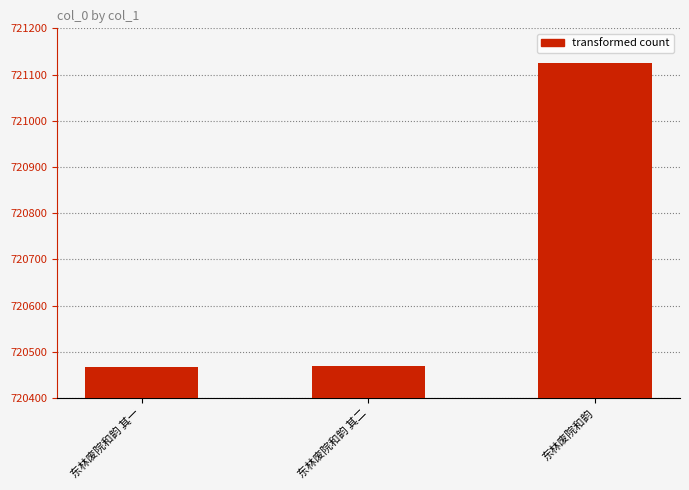

What is the sum of the values at 东林废院和韵 and 东林废院和韵 其一?

1441594